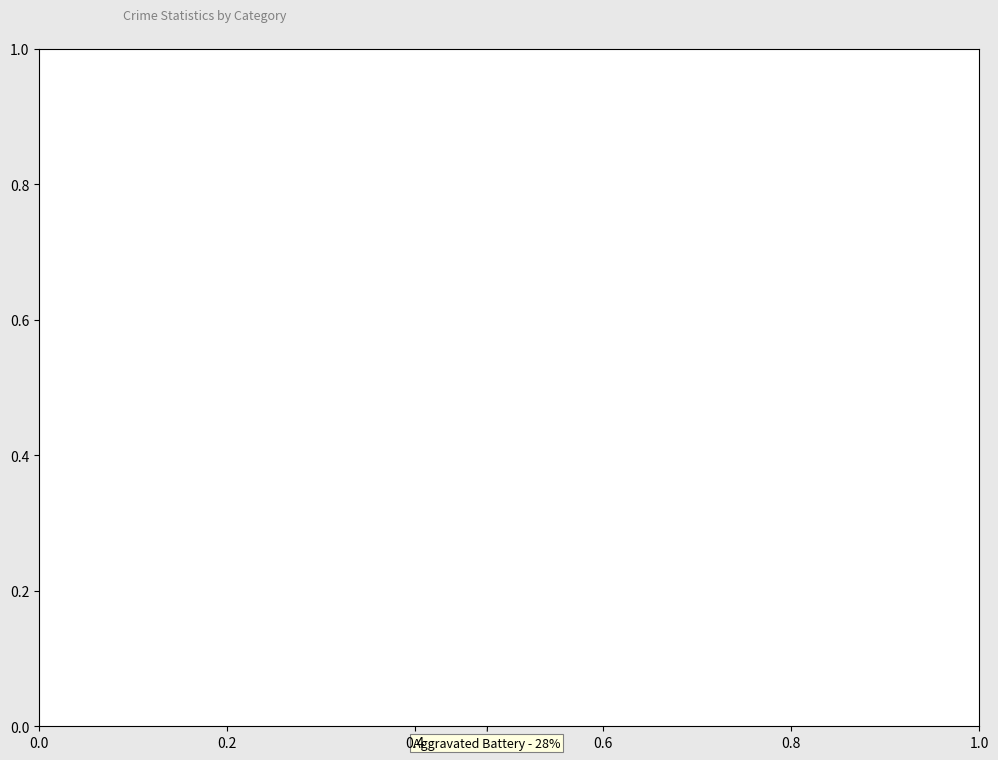

Is there any slice that represents more than half of the pie?

No